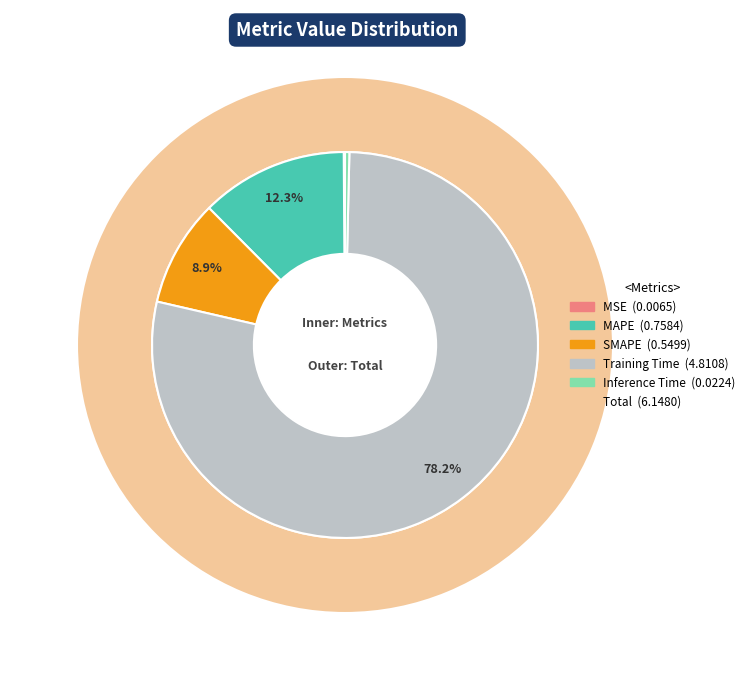

Which slice is the largest?

Training Time